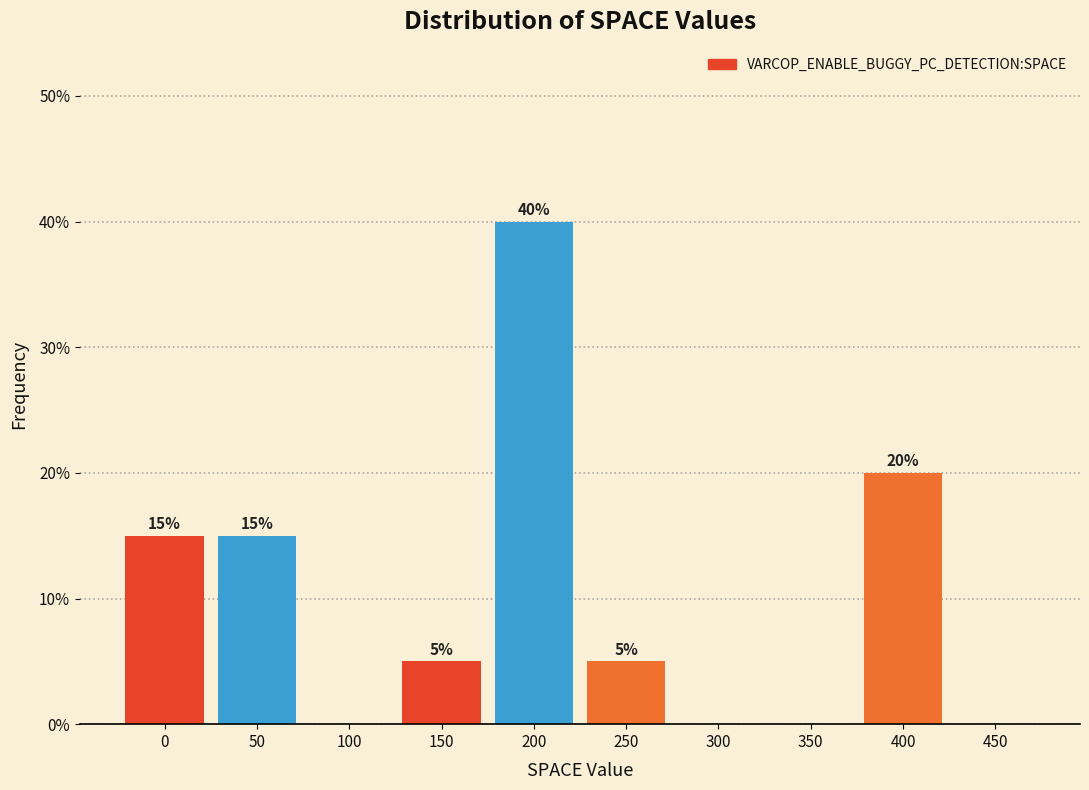

Reading left to right, transcribe all the data shown in this chart.

0=15	50=15	100=0	150=5	200=40	250=5	300=0	350=0	400=20	450=0